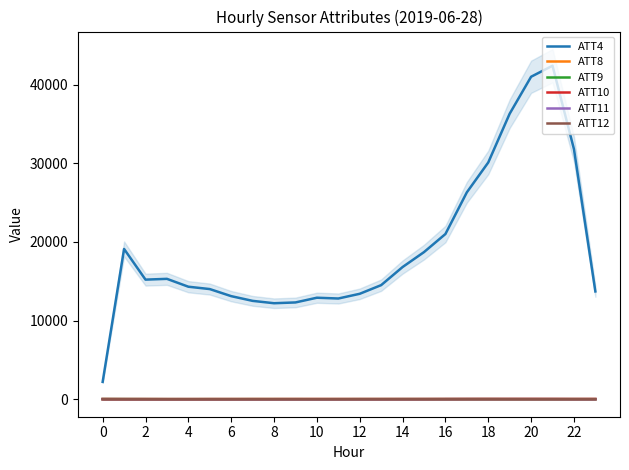

How many values in the ATT4 series exceed 15200?

11